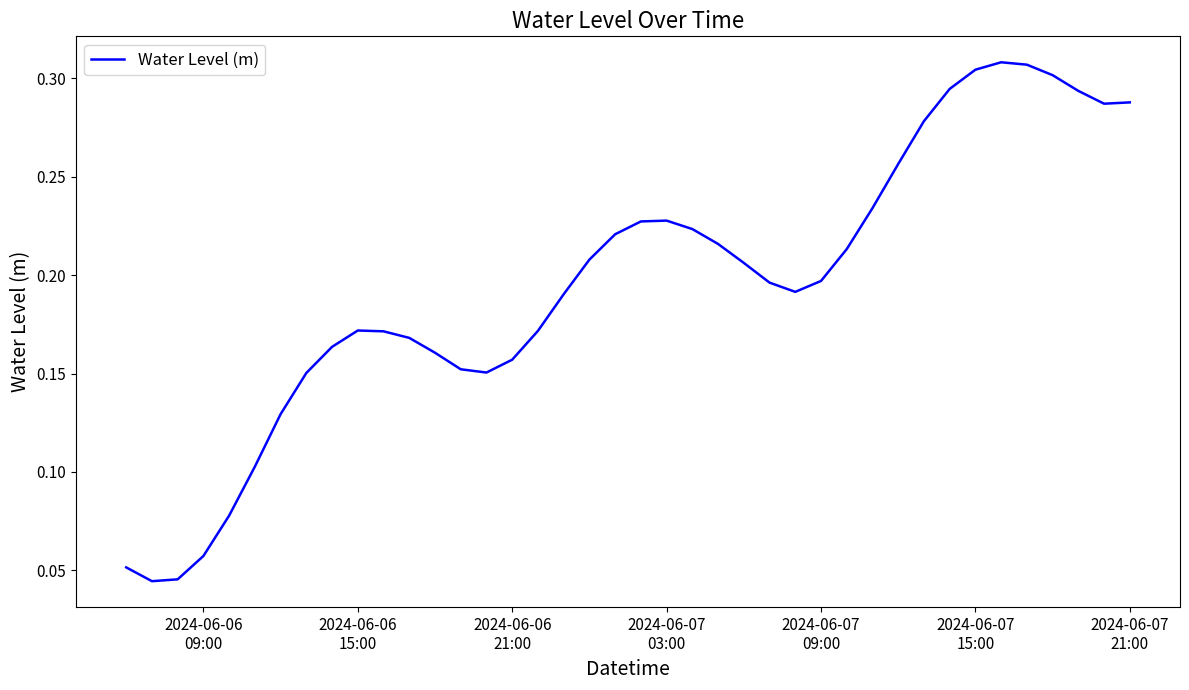

Reading left to right, extract all data points from this chart.

0.1	0.0	0.0	0.1	0.1	0.1	0.1	0.2	0.2	0.2	0.2	0.2	0.2	0.2	0.2	0.2	0.2	0.2	0.2	0.2	0.2	0.2	0.2	0.2	0.2	0.2	0.2	0.2	0.2	0.2	0.3	0.3	0.3	0.3	0.3	0.3	0.3	0.3	0.3	0.3